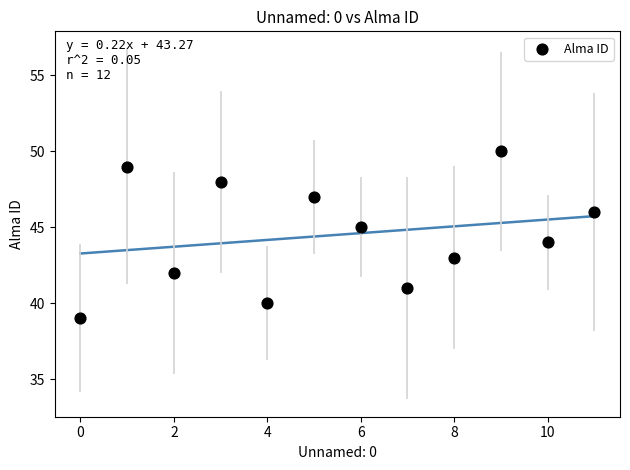

What is the range of Y values (max minus min)?

11